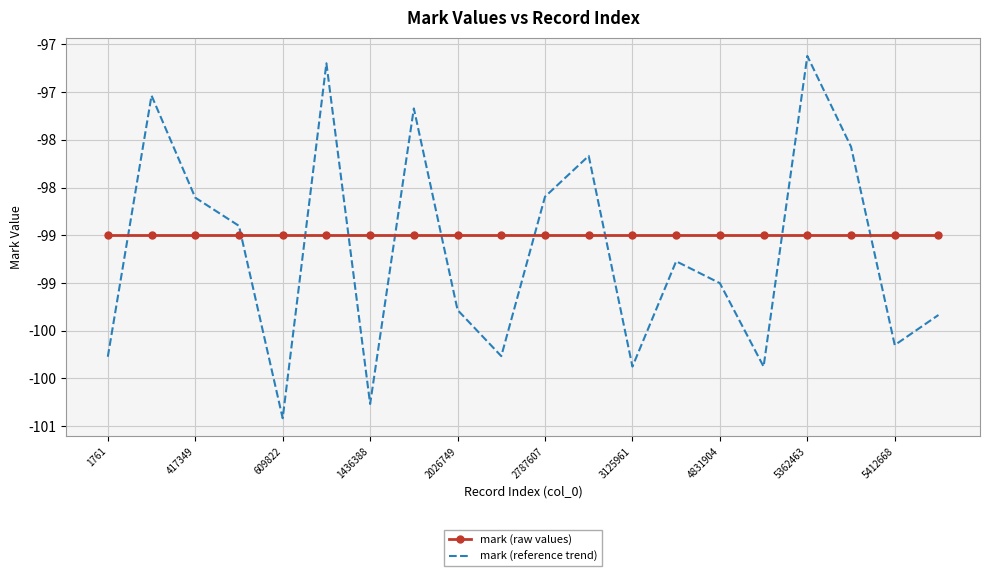

How many intersections are there between mark (raw values) and mark (reference trend)?

10